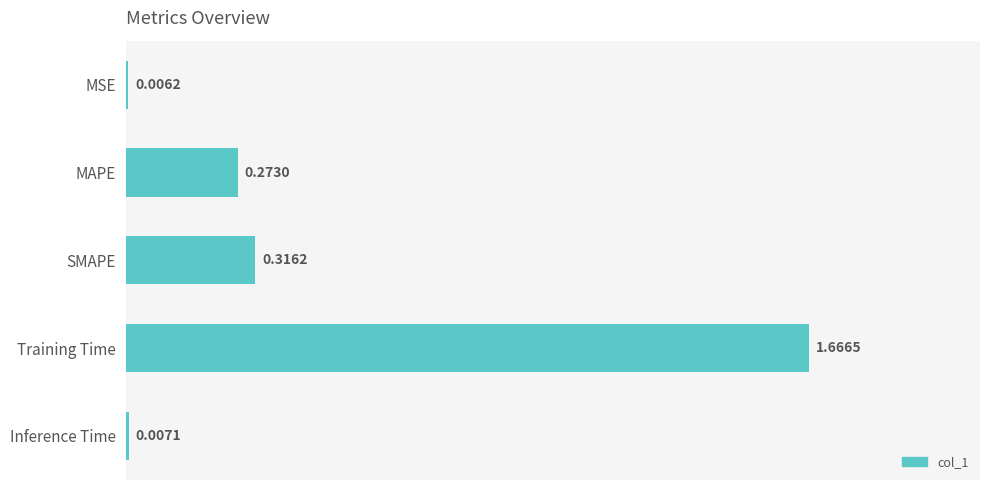

Where is the data nearest to the value 0?

MSE